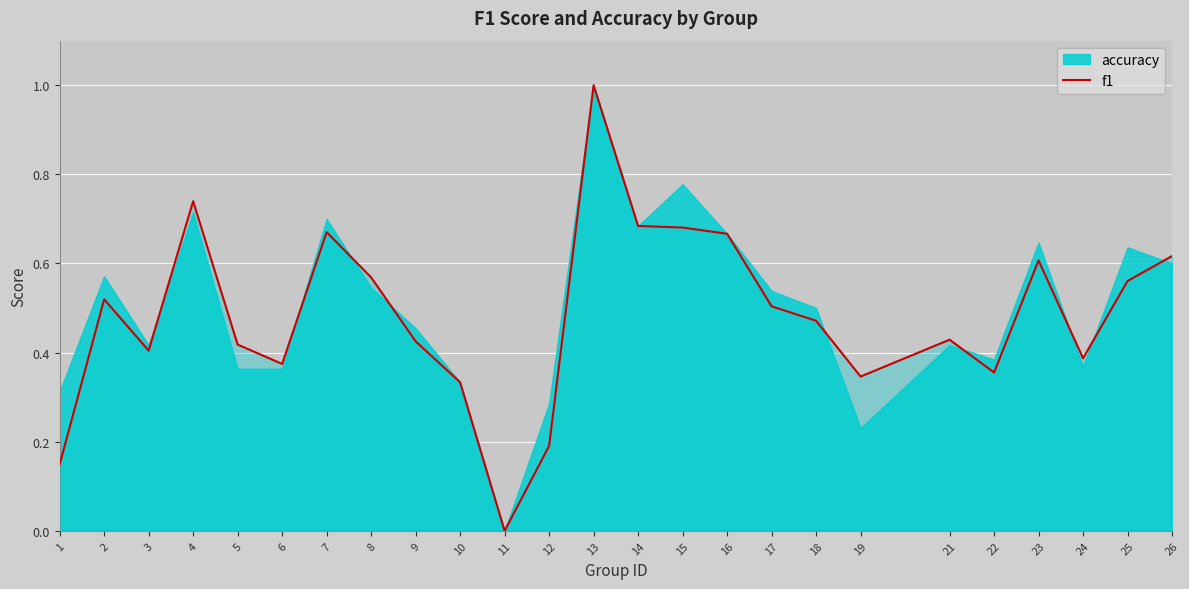

Which label corresponds to the smallest value in the chart?

11